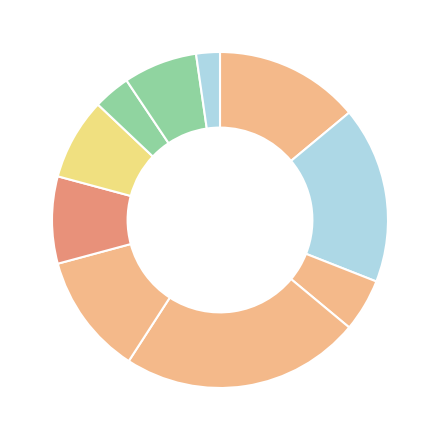

How many segments does this pie chart have?

10